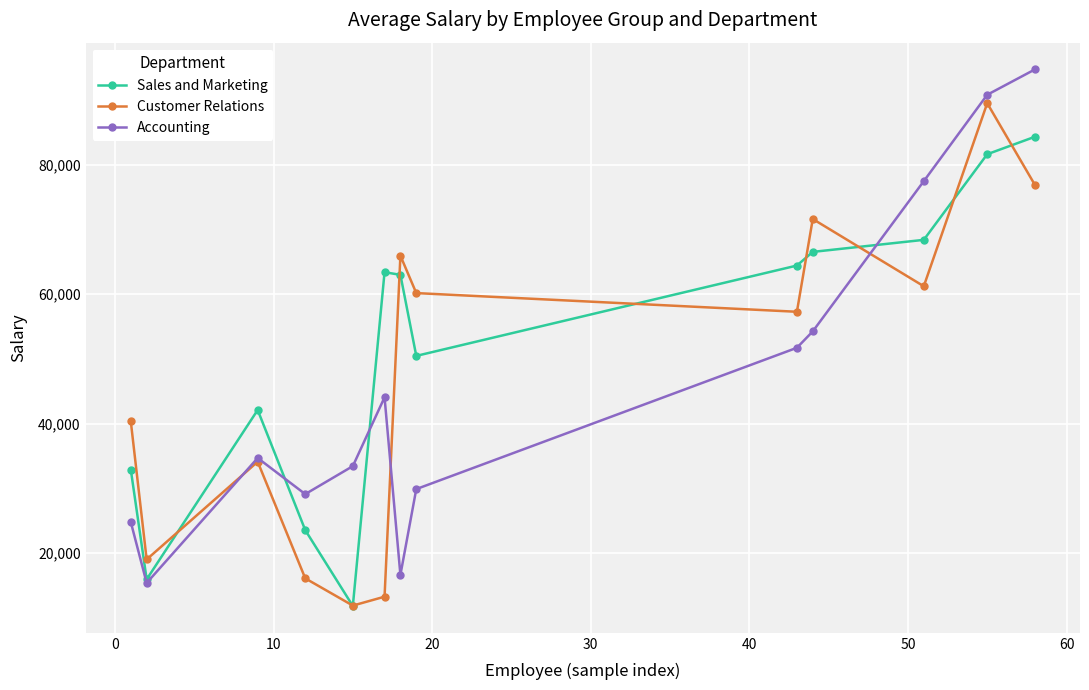

What is the value of the Sales and Marketing point at the 9th from the left?

64418